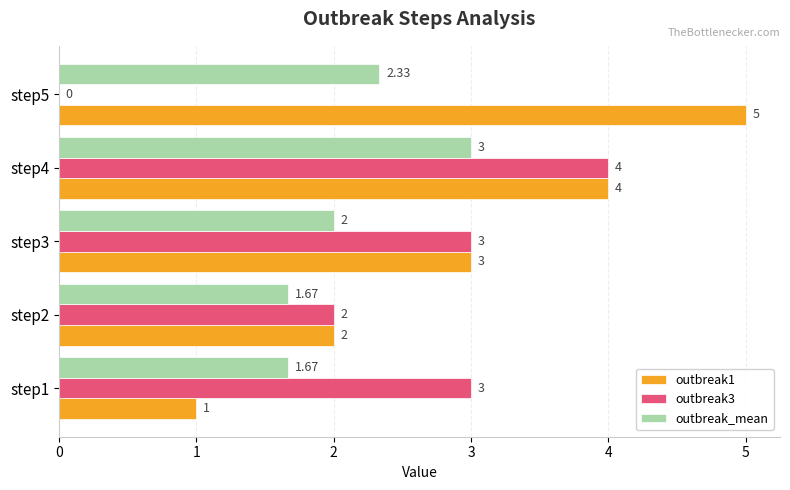

At which category is the sum across all series the highest?

step4